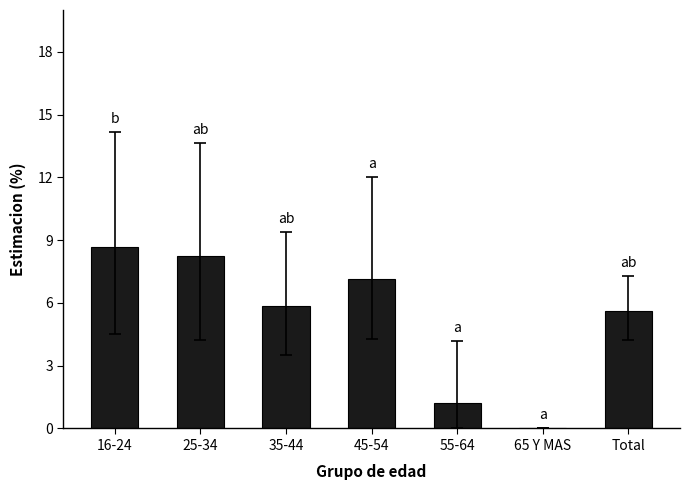

How many series are shown in this chart?

1